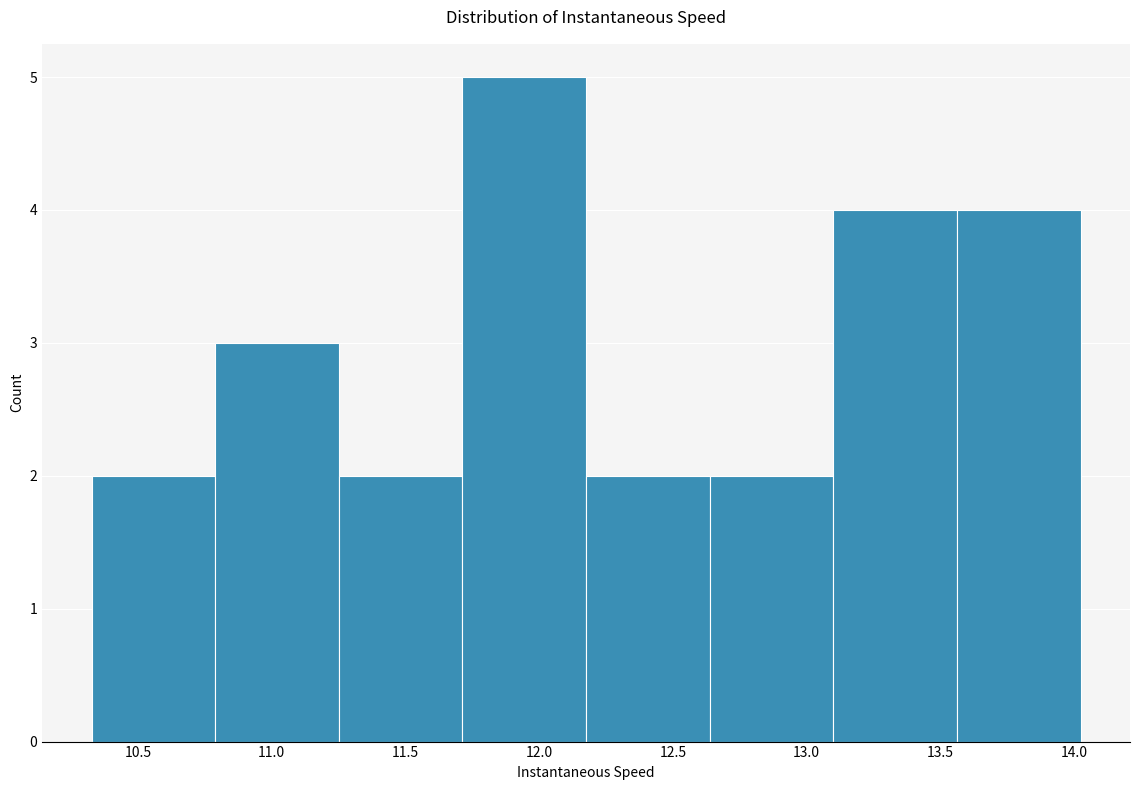

Reading left to right, transcribe this chart: for each bar, give the range it covers on the x-axis and its height. Neither the bar edges nor the heights are printed on the chart, so give them approximately, as read against the axes.

10.35 to 10.80: 2
10.80 to 11.25: 3
11.25 to 11.70: 2
11.70 to 12.20: 5
12.20 to 12.65: 2
12.65 to 13.10: 2
13.10 to 13.55: 4
13.55 to 14.00: 4